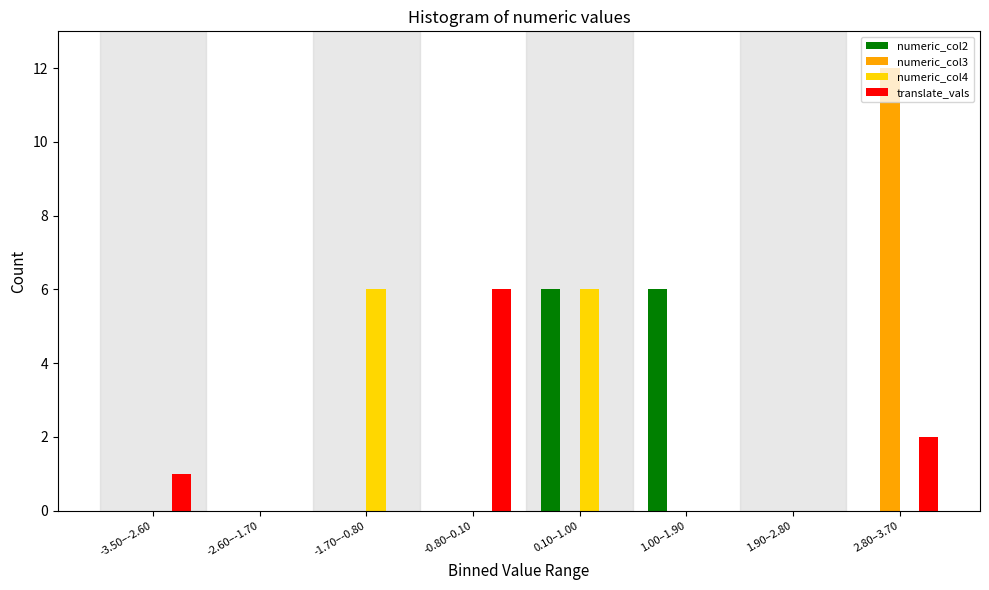

At which category does the chart reach its peak across all series?

2.80–3.70